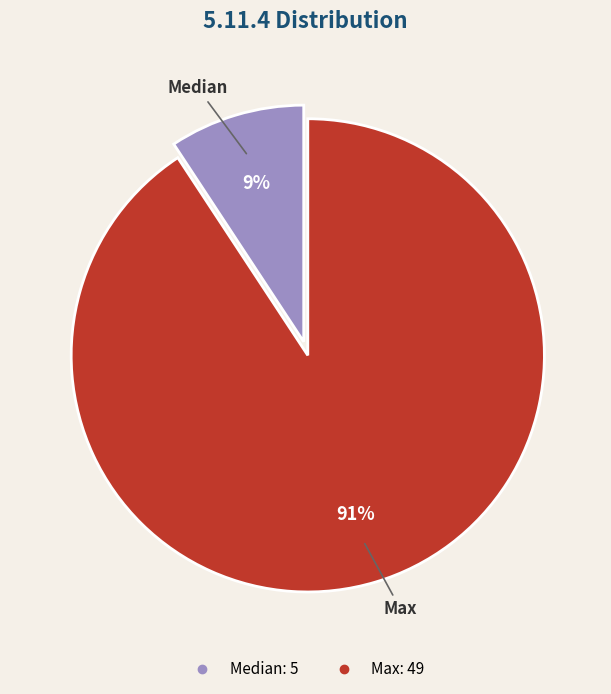

Is there a majority slice in this chart?

Yes